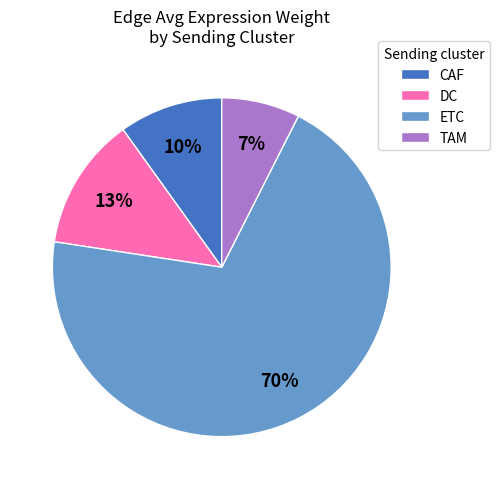

The ETC slice represents 63% of the pie. True or false?

False